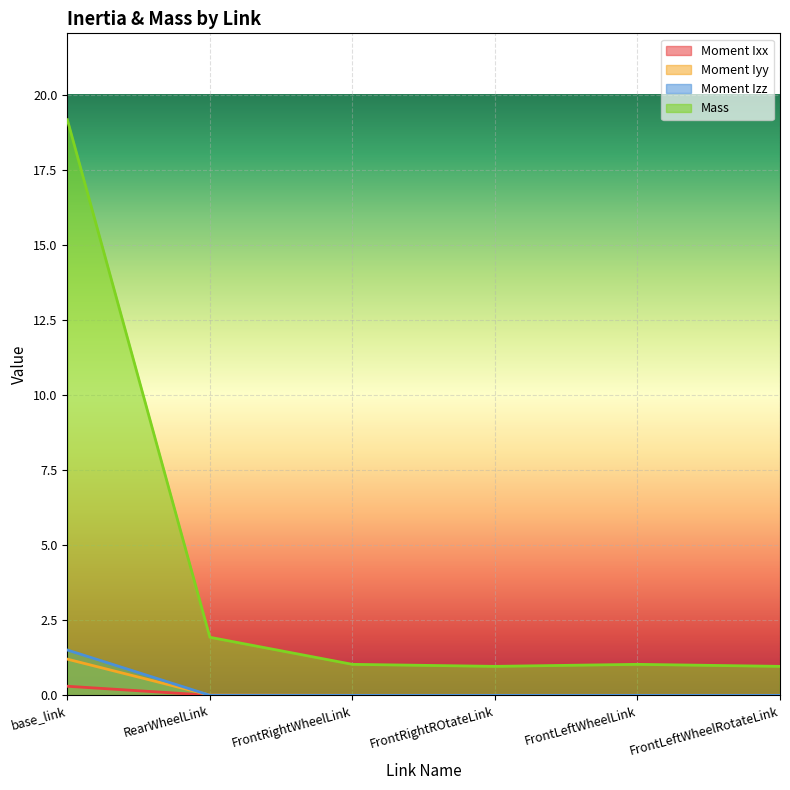

True or false: Moment Ixx has a value of 0.0 at FrontRightROtateLink.

True